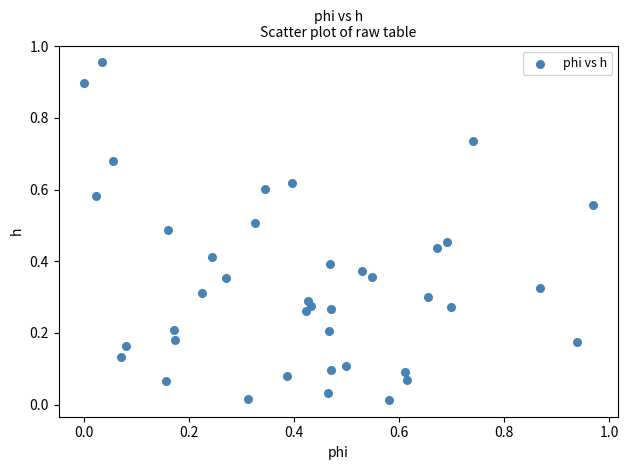

What is the range of Y values (max minus min)?

0.9